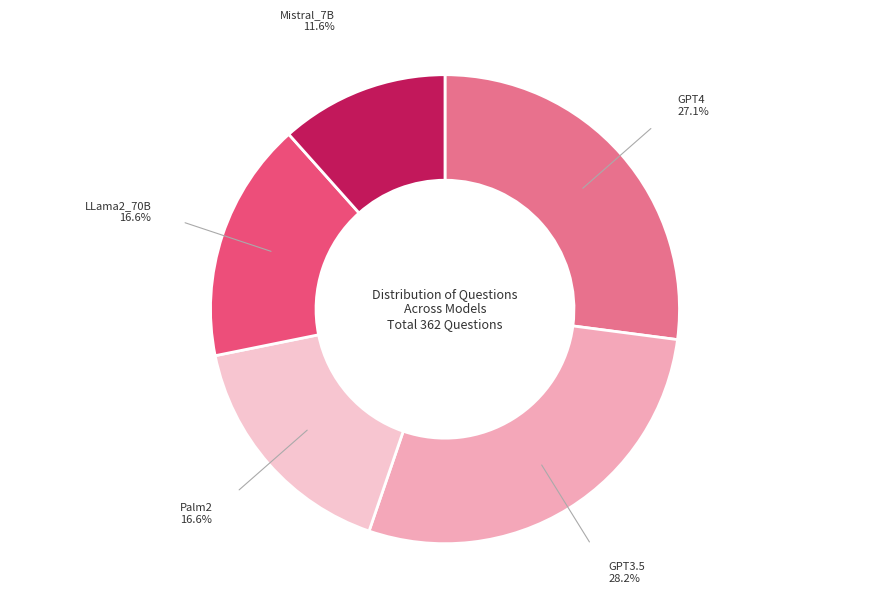

Is there any slice that represents more than half of the pie?

No